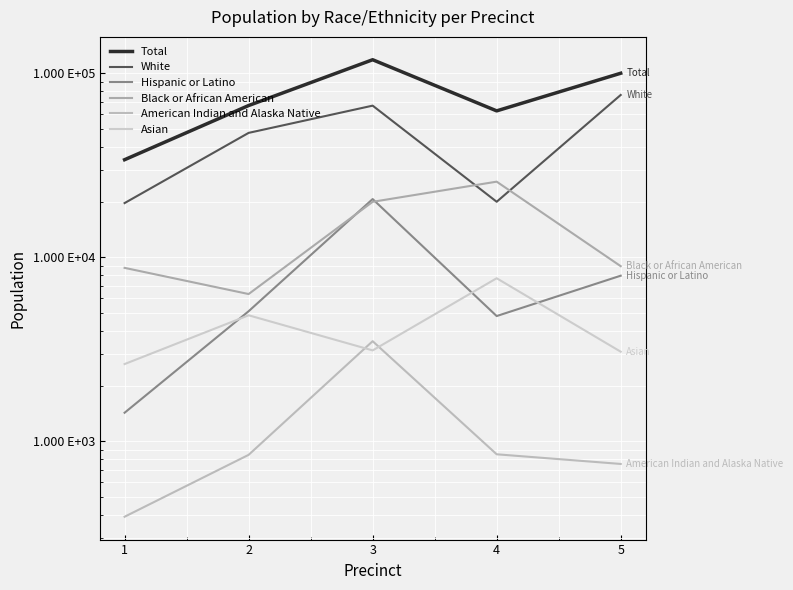

In Black or African American, how many points are lower than both neighbors (excluding endpoints)?

1